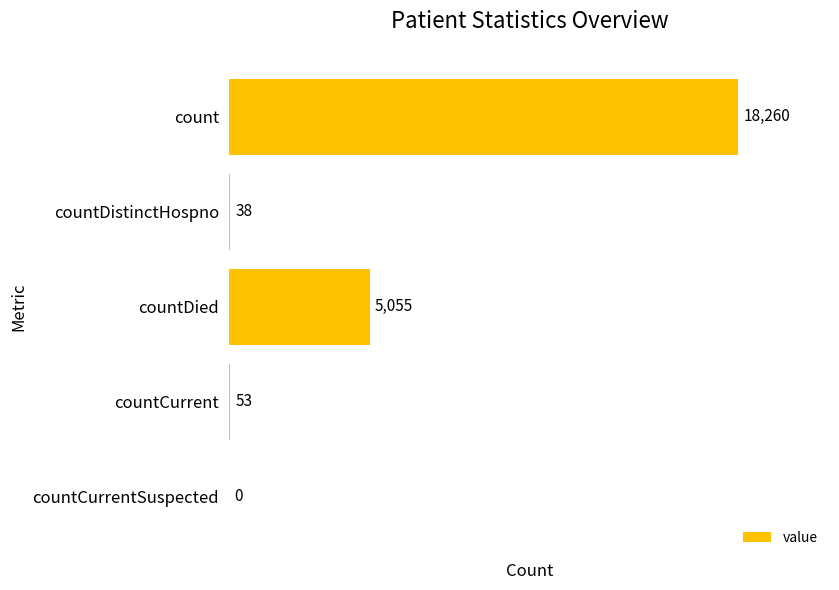

The value at countDied is 5055. True or false?

True